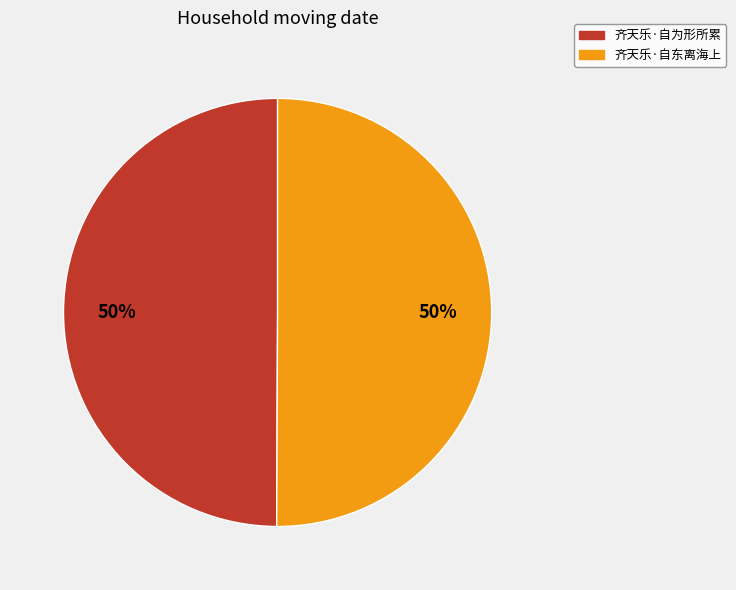

What is the ratio of the value at 齐天乐·自为形所累 to the value at 齐天乐·自东离海上?

1.0